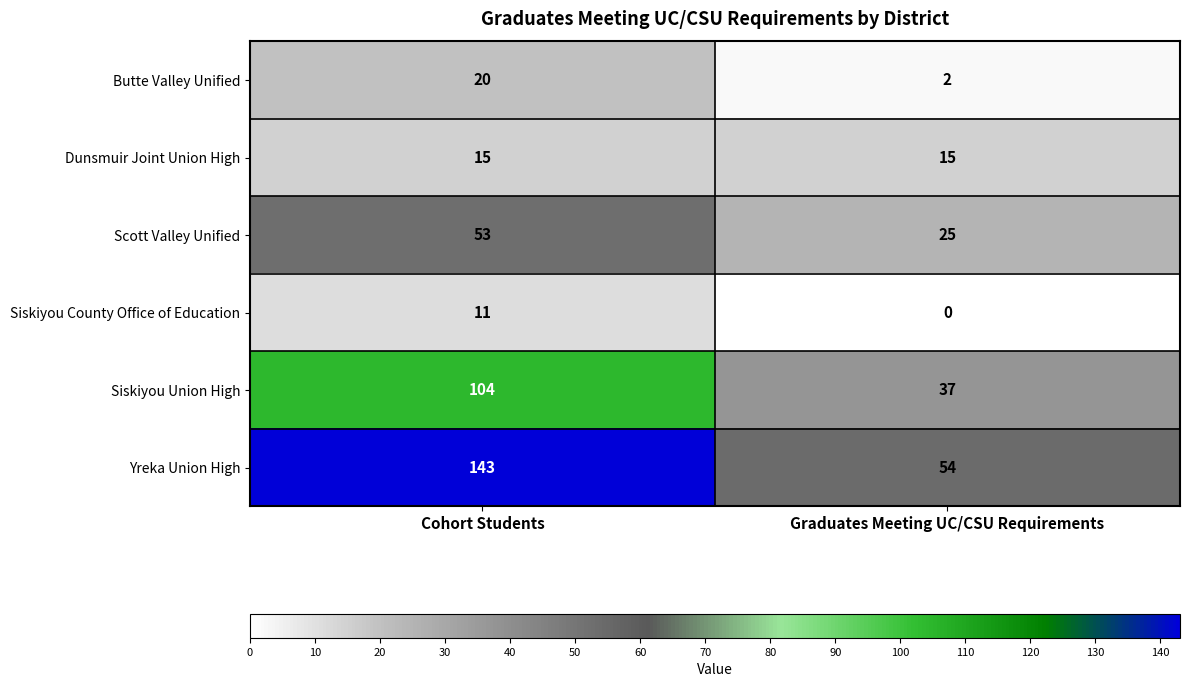

What is the greatest value displayed?

143